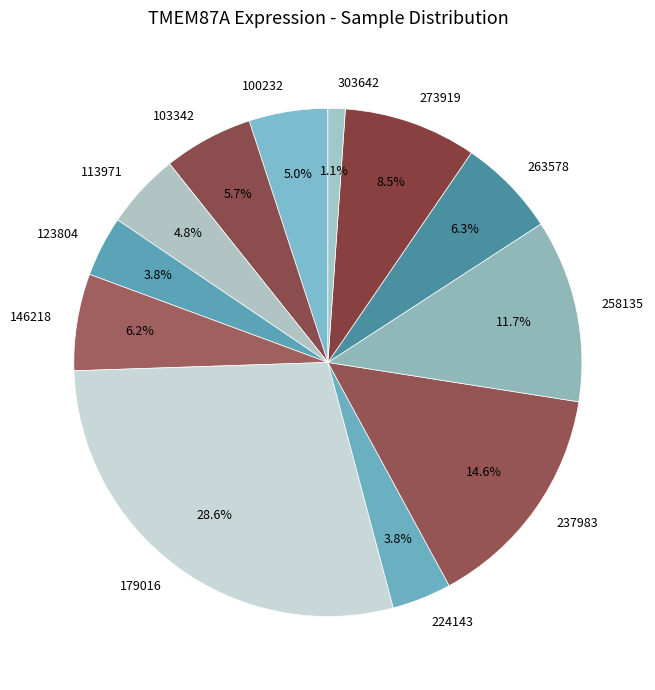

Between 258135 and 146218, which is larger?

258135